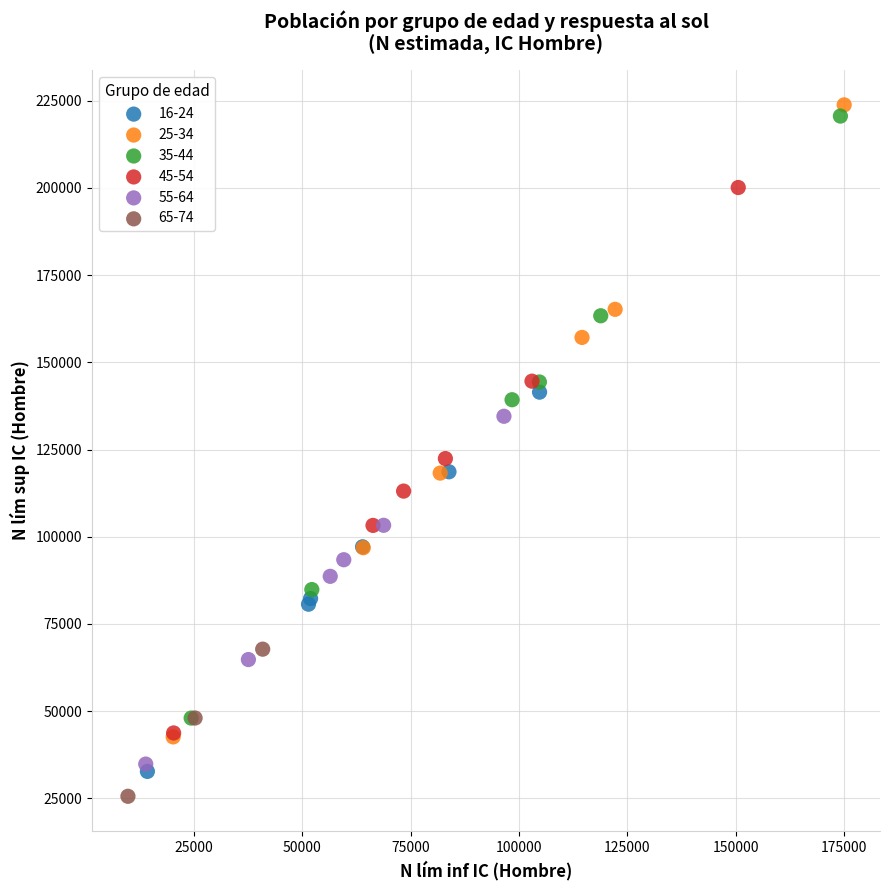

Which series has the widest spread of Y values?

25-34